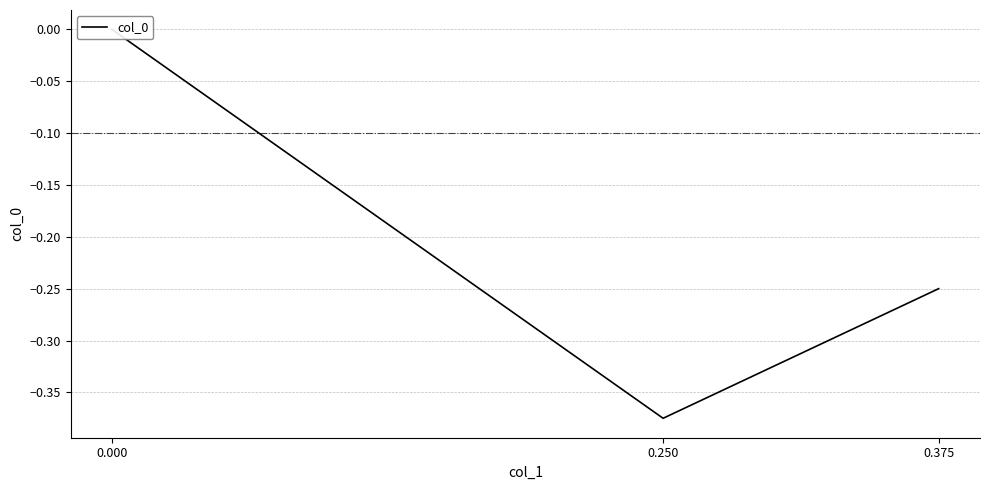

Count the number of categories in the chart.

3